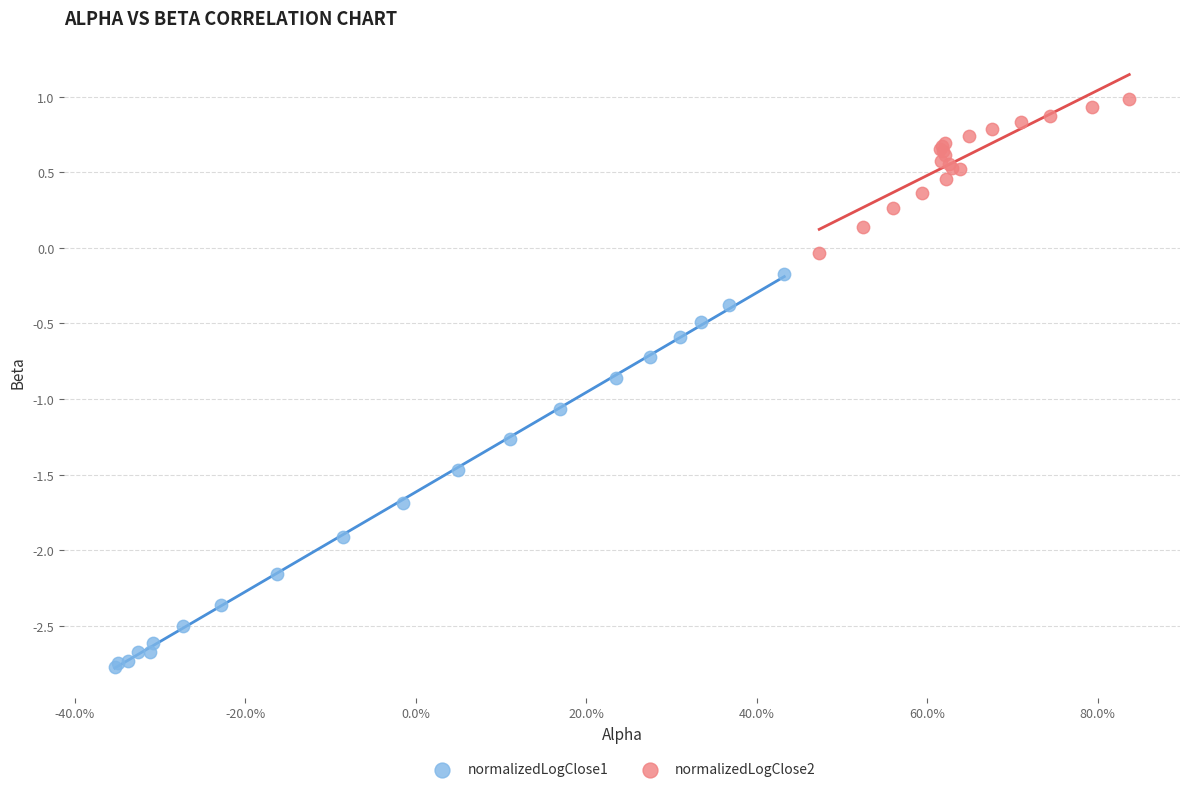

Which series contains the highest Y value?

normalizedLogClose2